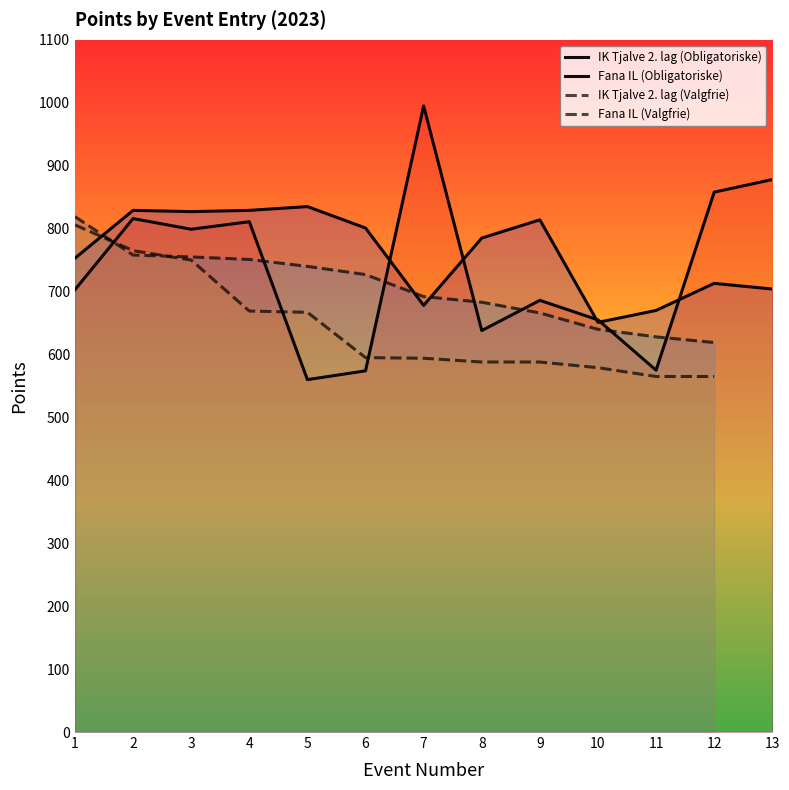

Which series has the largest total across all categories?

IK Tjalve 2. lag (Obligatoriske)